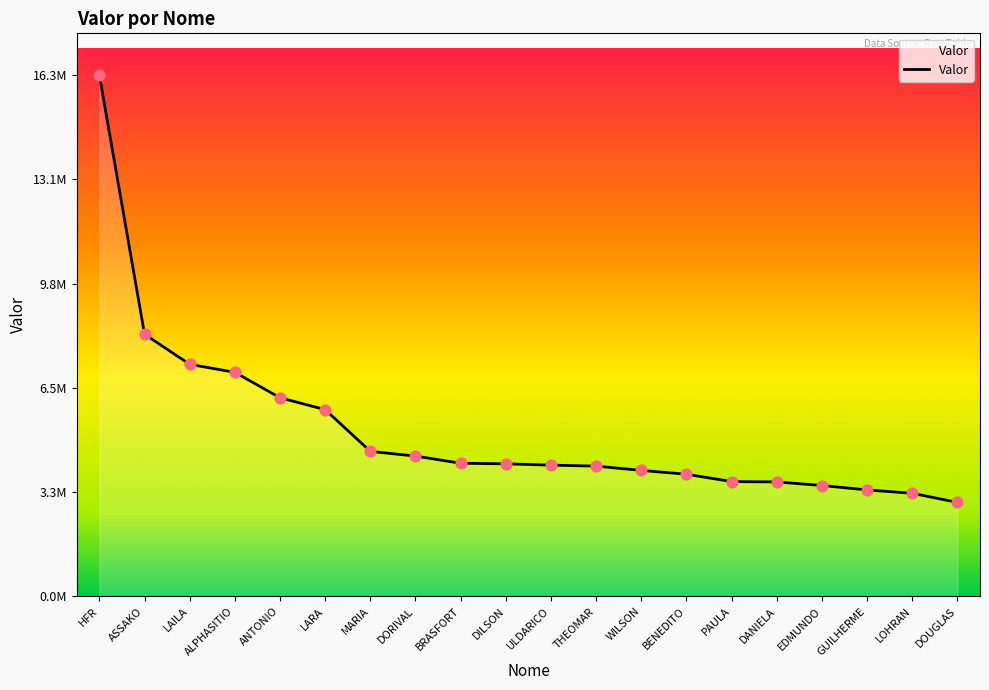

Which has a higher value, PAULA or BRASFORT?

BRASFORT